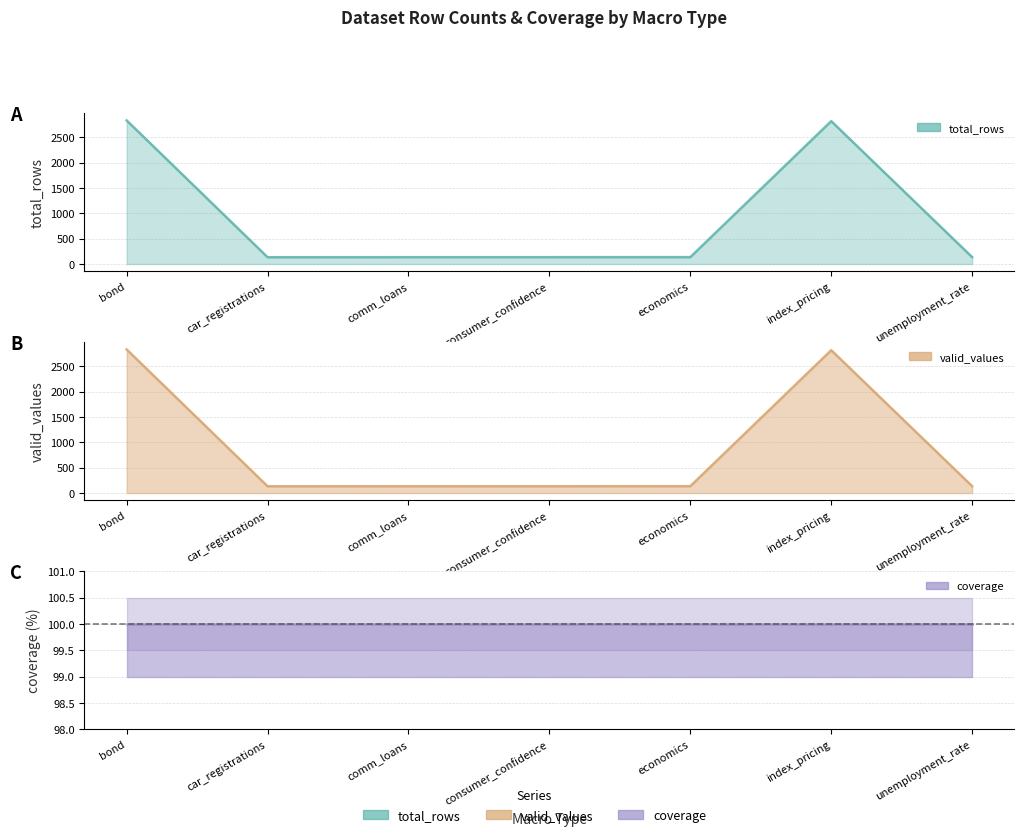

What is the average value of the total_rows series?

903